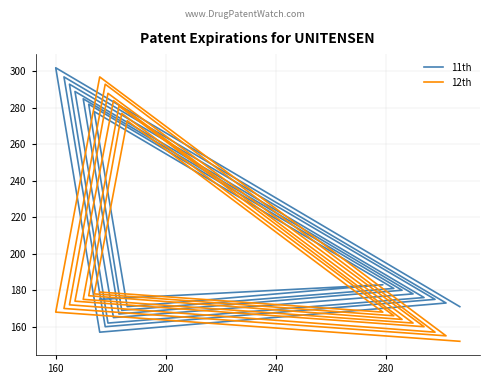

How many distinct data groups are displayed?

2